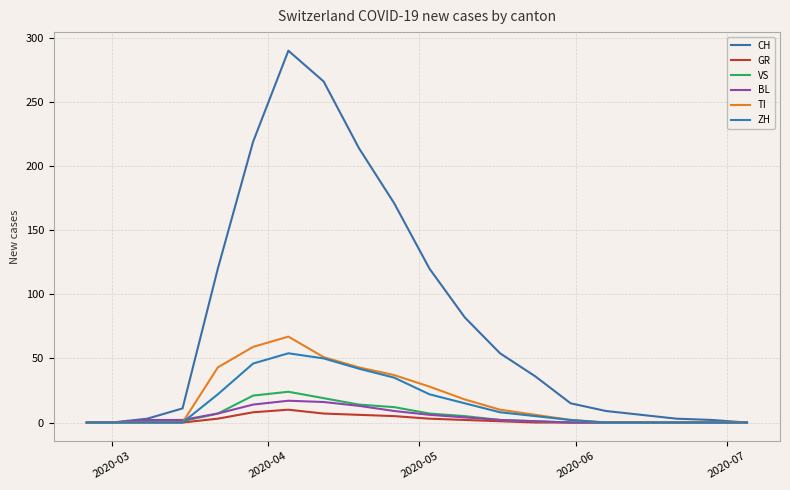

How many lines are shown in the chart?

6